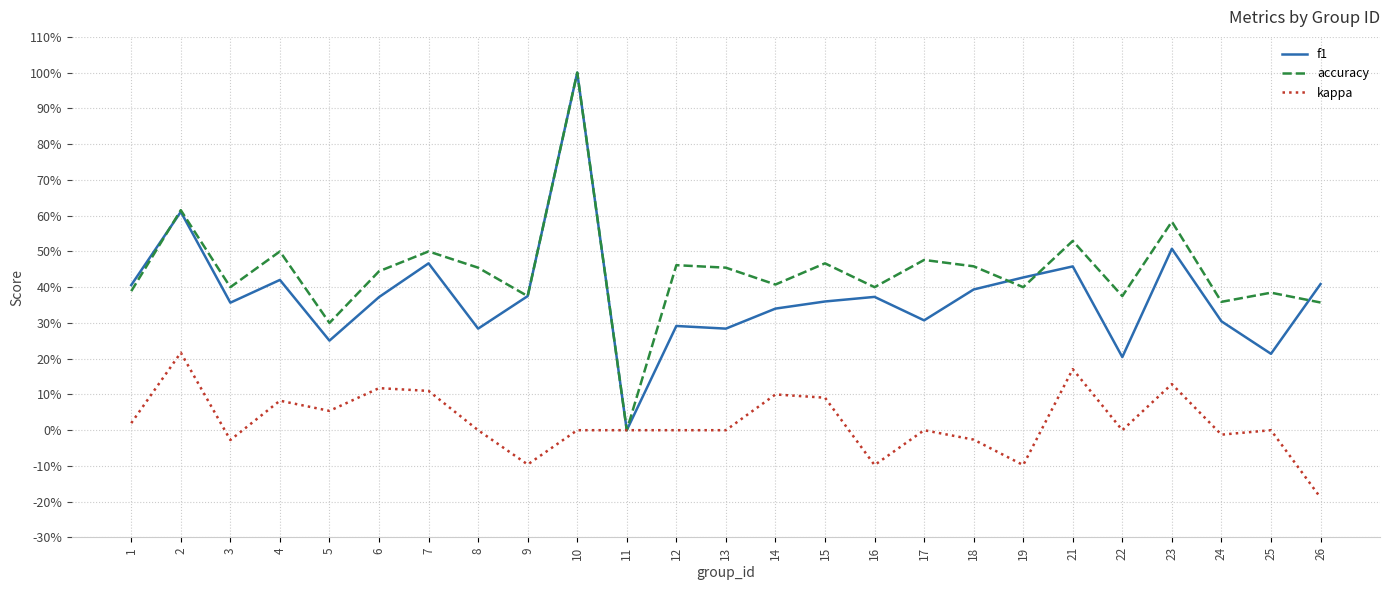

What is the difference between the maximum and minimum values in the f1 series?

1.0